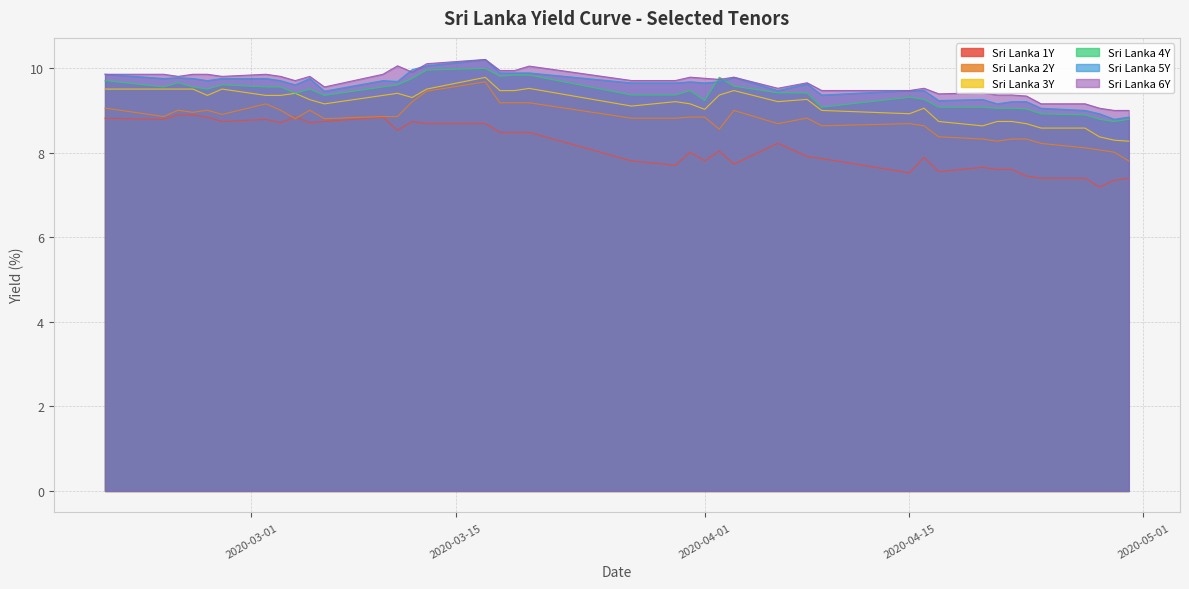

Which label corresponds to the smallest value in the chart?

2020-04-28